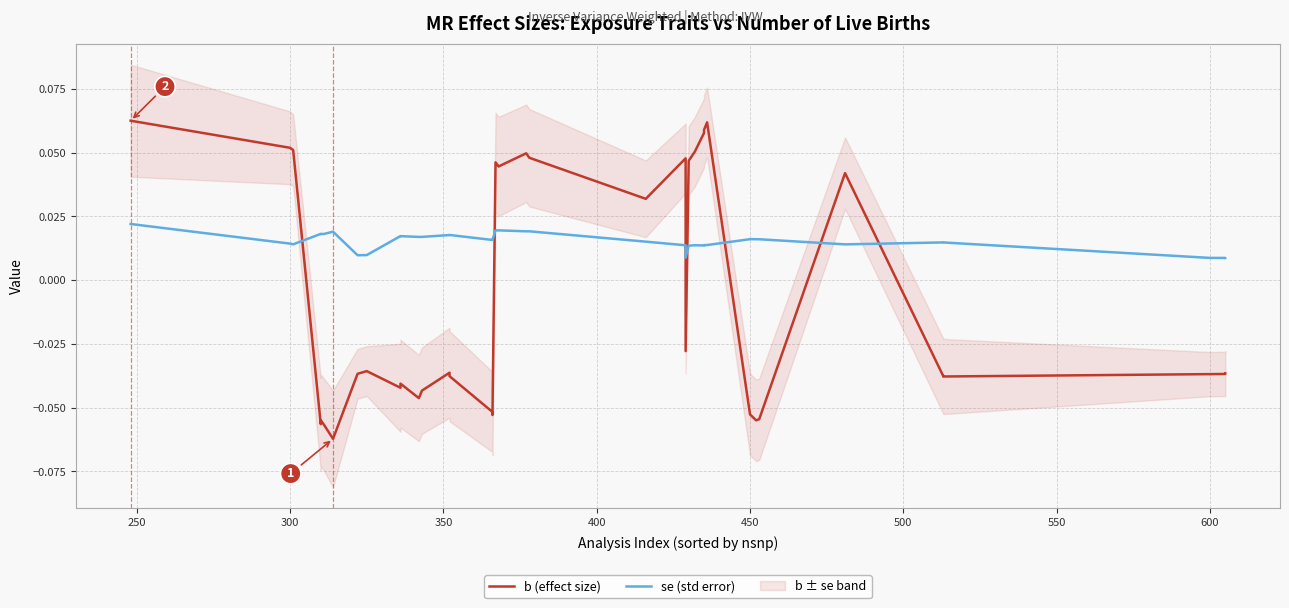

How many interior local peaks does the b (effect size) series have?

10